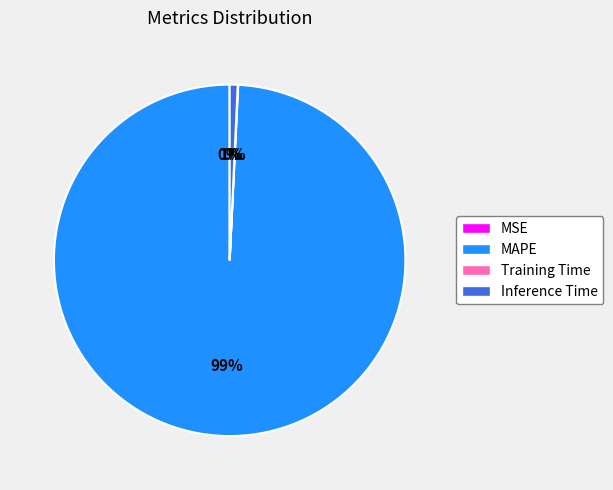

What is the largest slice in the pie chart?

MAPE